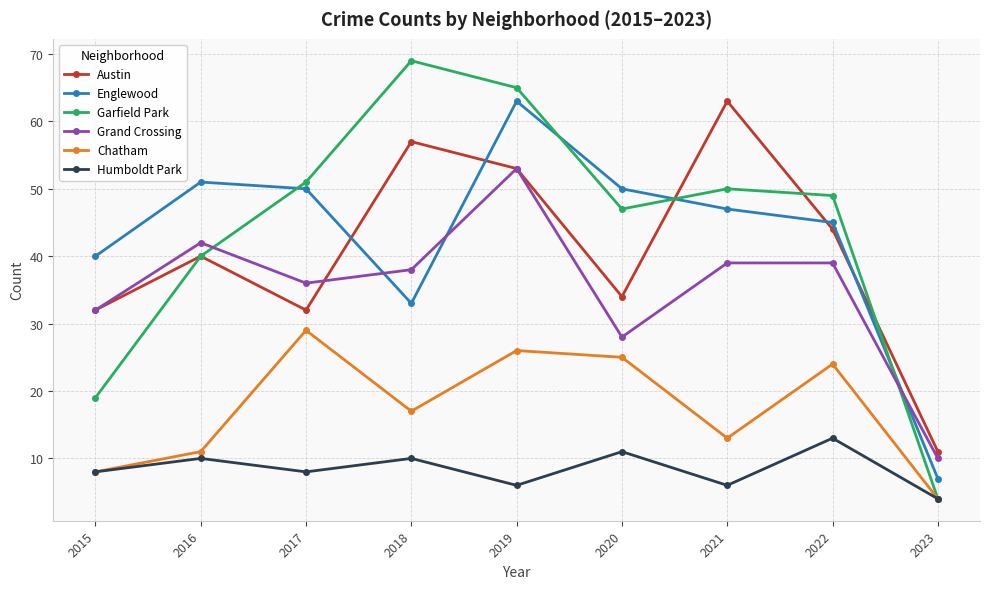

At which label does Englewood reach its minimum?

2023